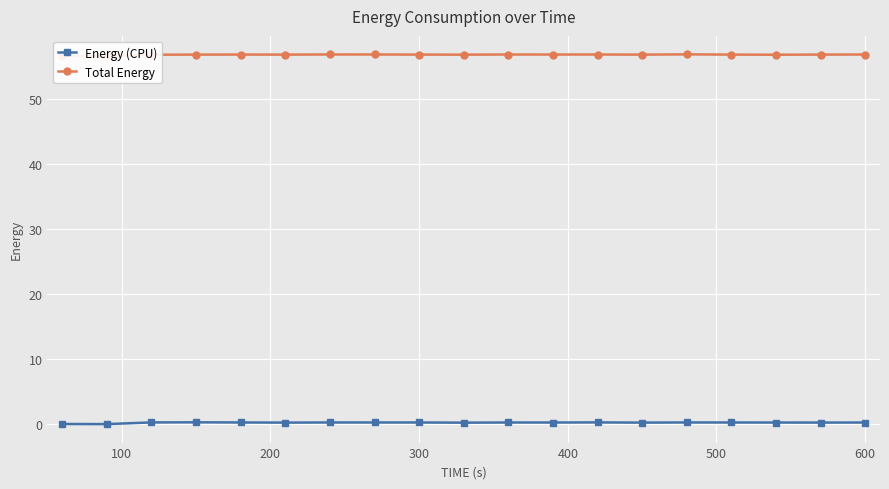

True or false: Energy (CPU) has more than 1 points higher than both neighbors.

True